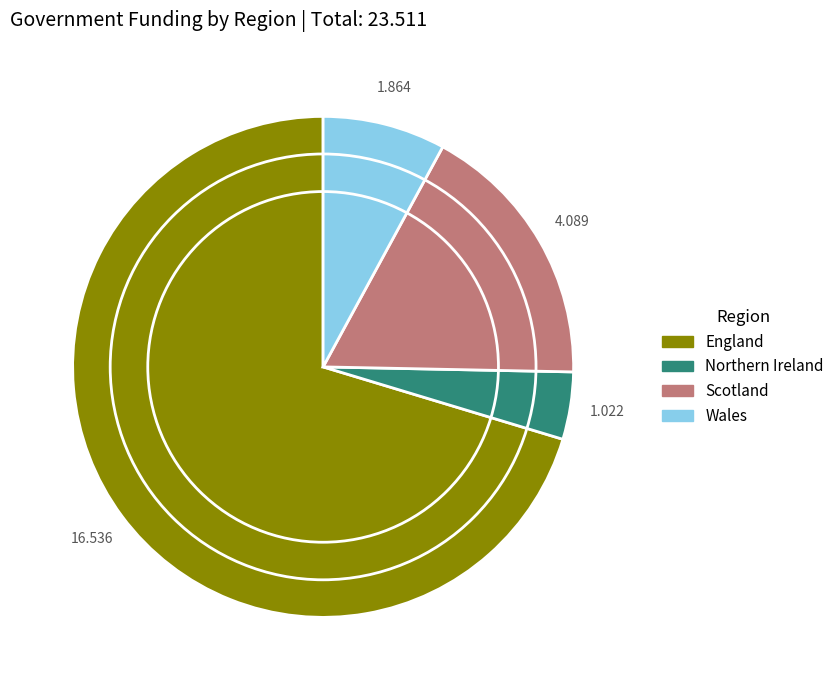

Between England and Scotland, which is larger?

England